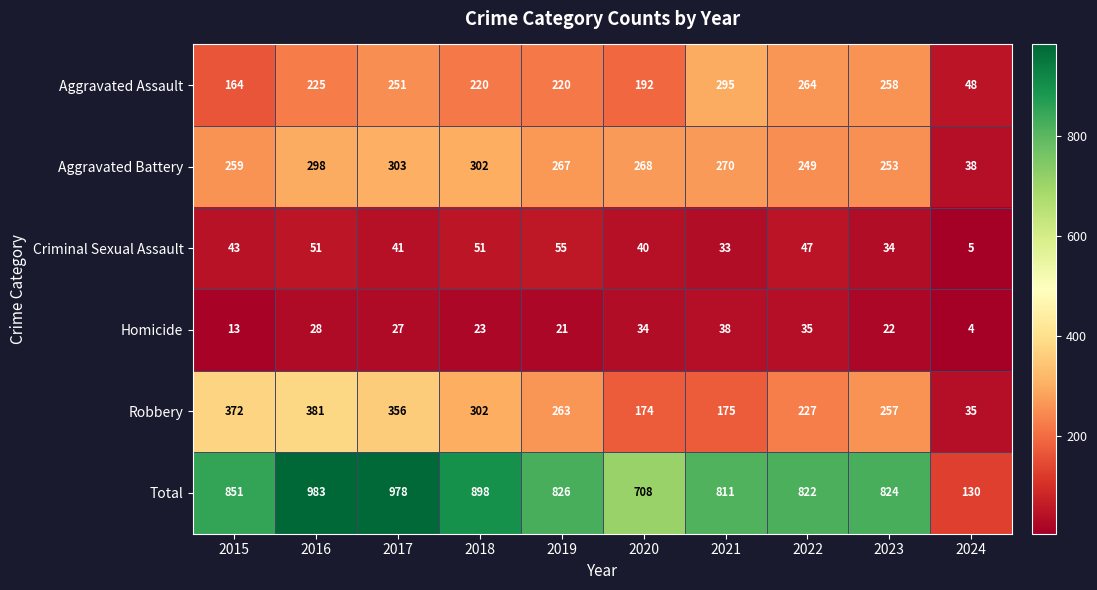

What is the difference between the maximum and minimum values in the Robbery series?

346